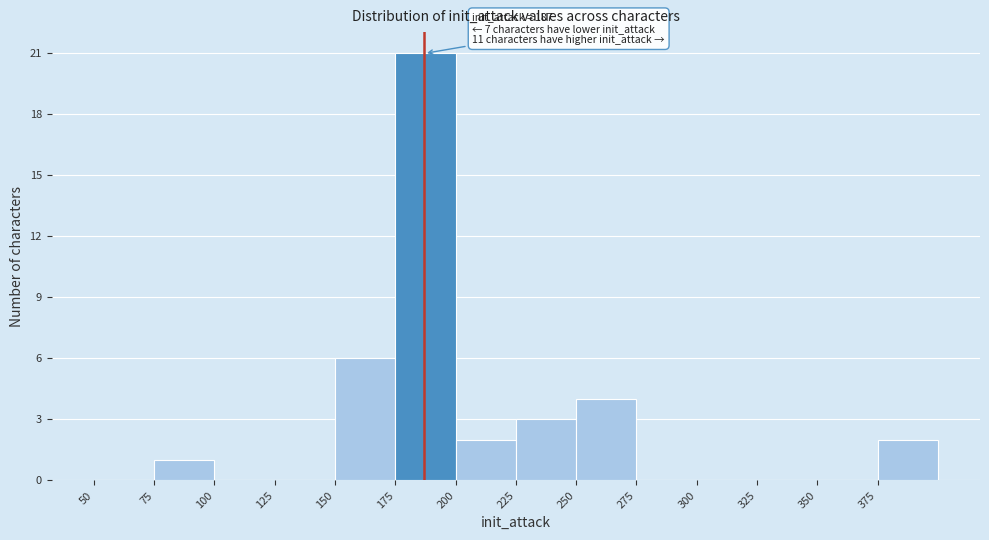

Over which range of the x-axis is the bar tallest?

175 to 200